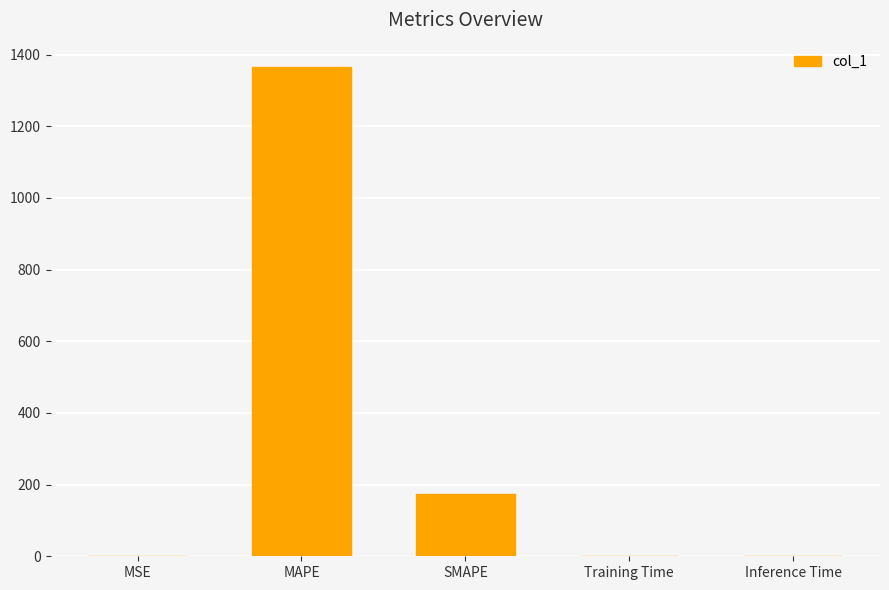

What is the sum of all values?

1539.6